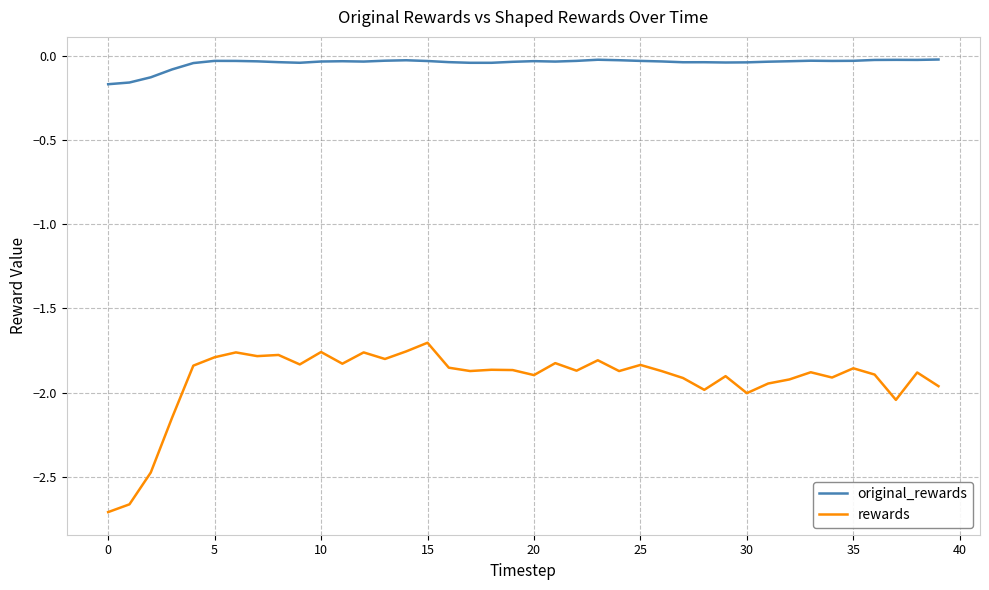

What is the difference between the maximum and second lowest values in the original_rewards series?

0.1